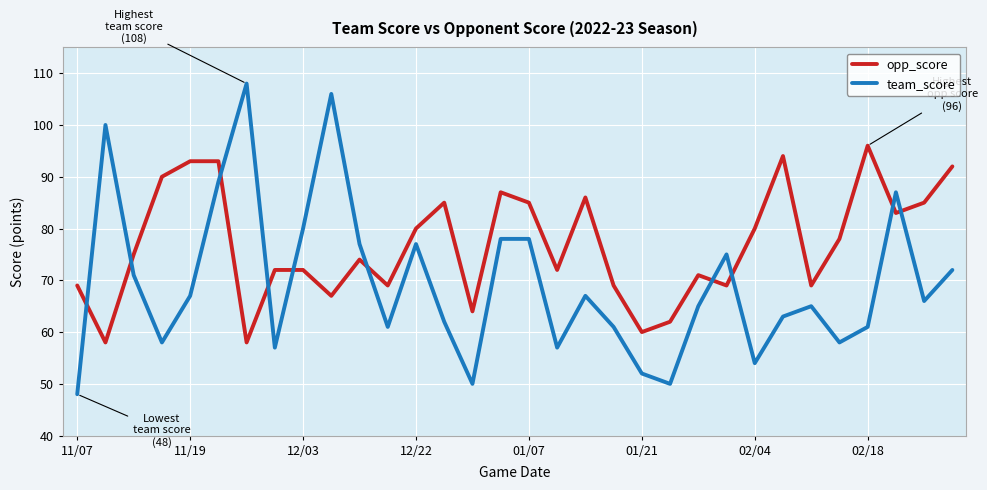

Rank the series by their maximum value, from highest to lowest.

team_score, opp_score